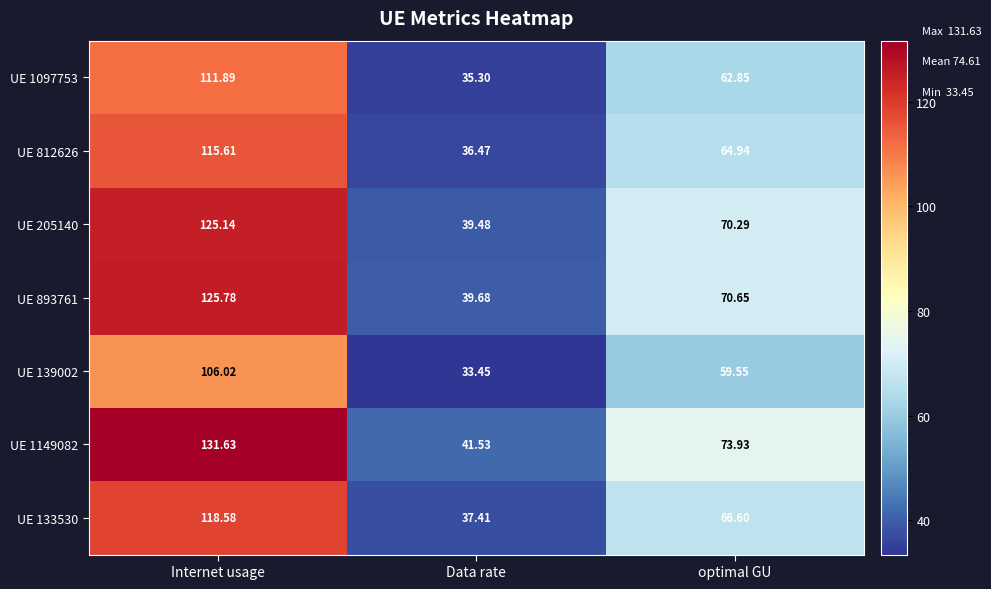

Where is UE 139002 nearest to the value 69?

optimal GU